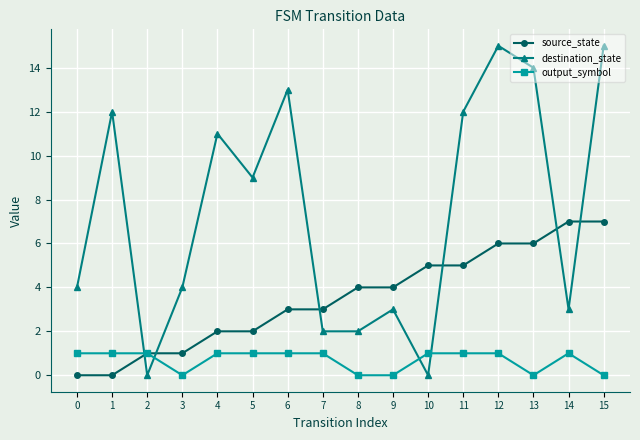

The value of destination_state at 1 is 12. True or false?

True